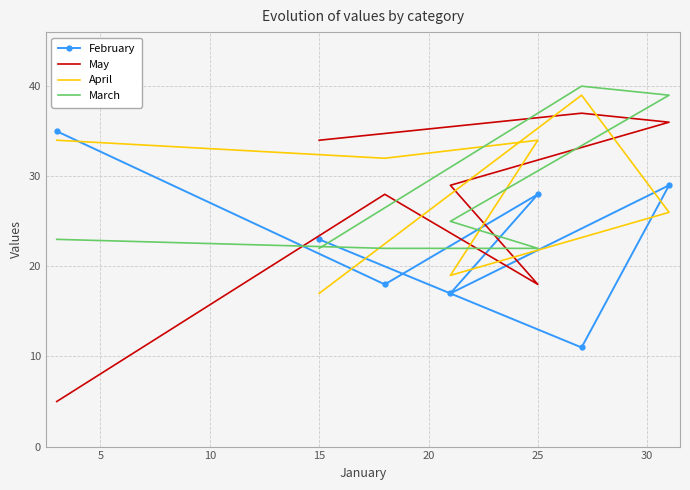

At 25, list the series in order from largest to smallest.

April, February, March, May